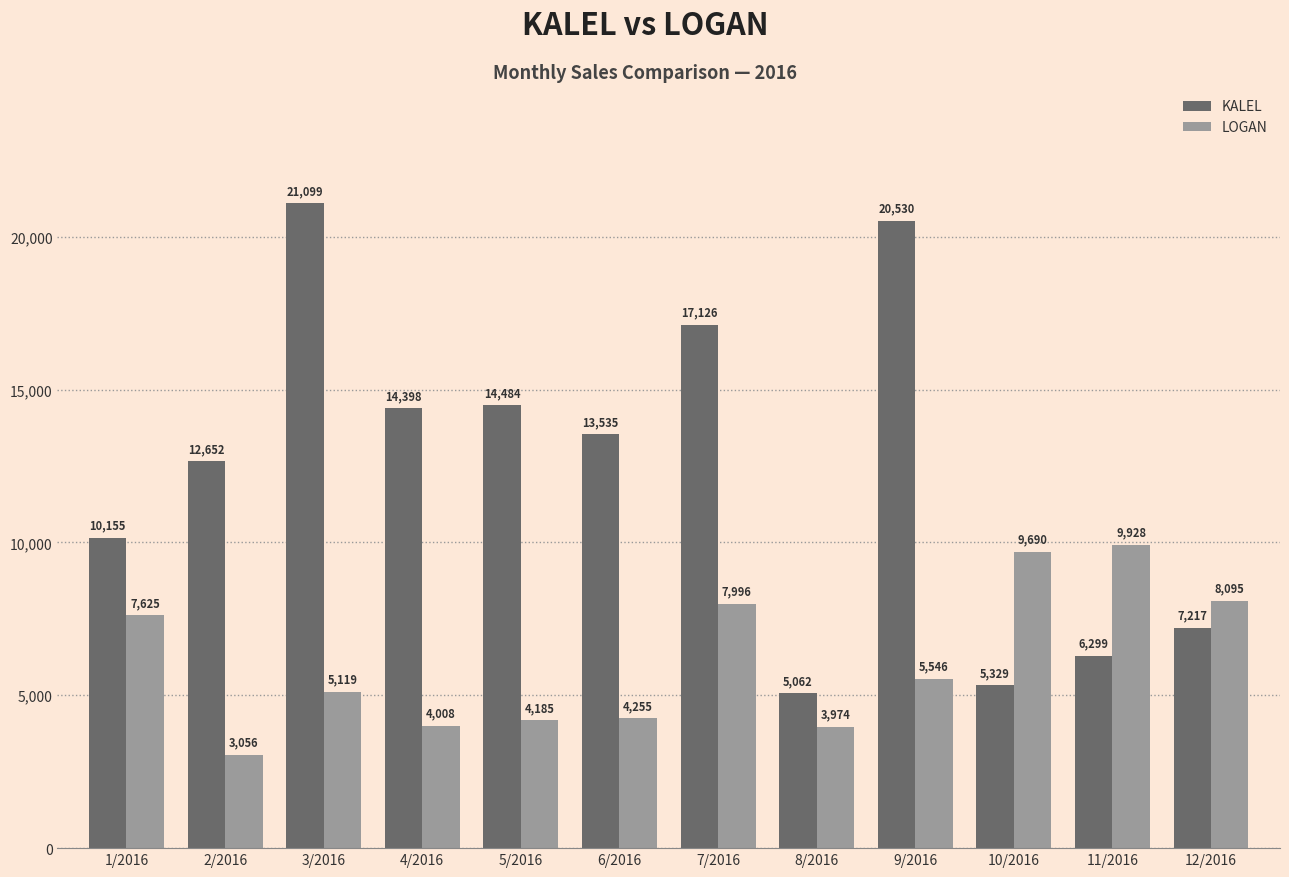

Which series has the largest total across all categories?

KALEL